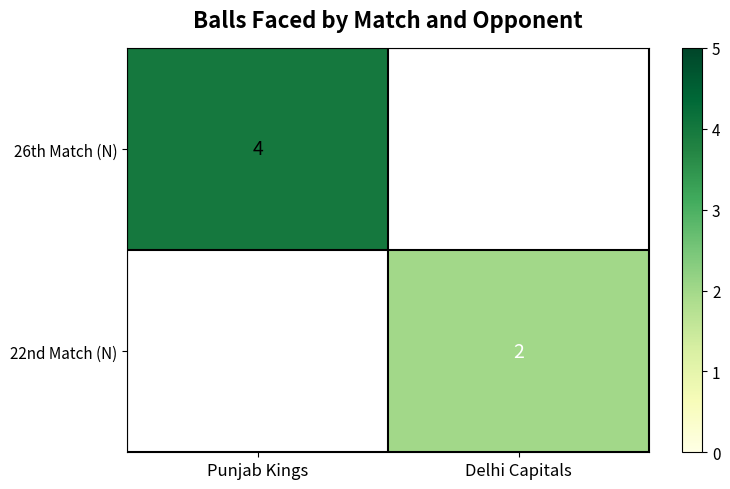

What is the minimum value shown in the chart?

2.0